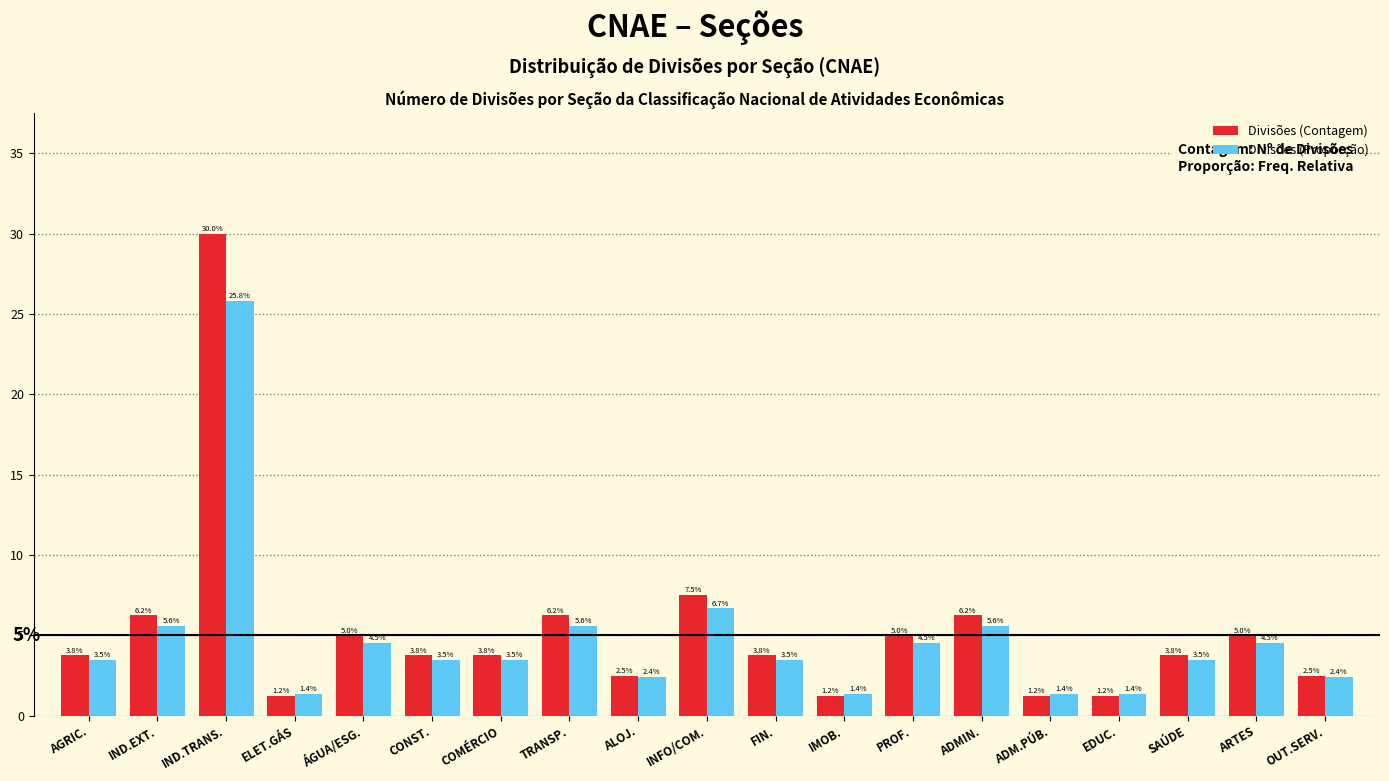

The Divisões (Contagem) series shows 5.0 at ÁGUA/ESG.. True or false?

True